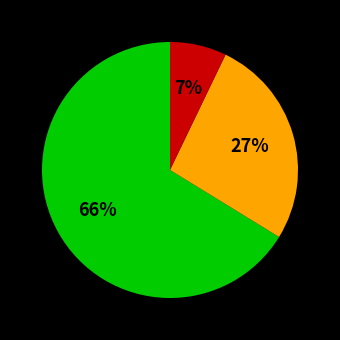

To the nearest percent, what is the difference between the largest and smallest slice percentages?

59%